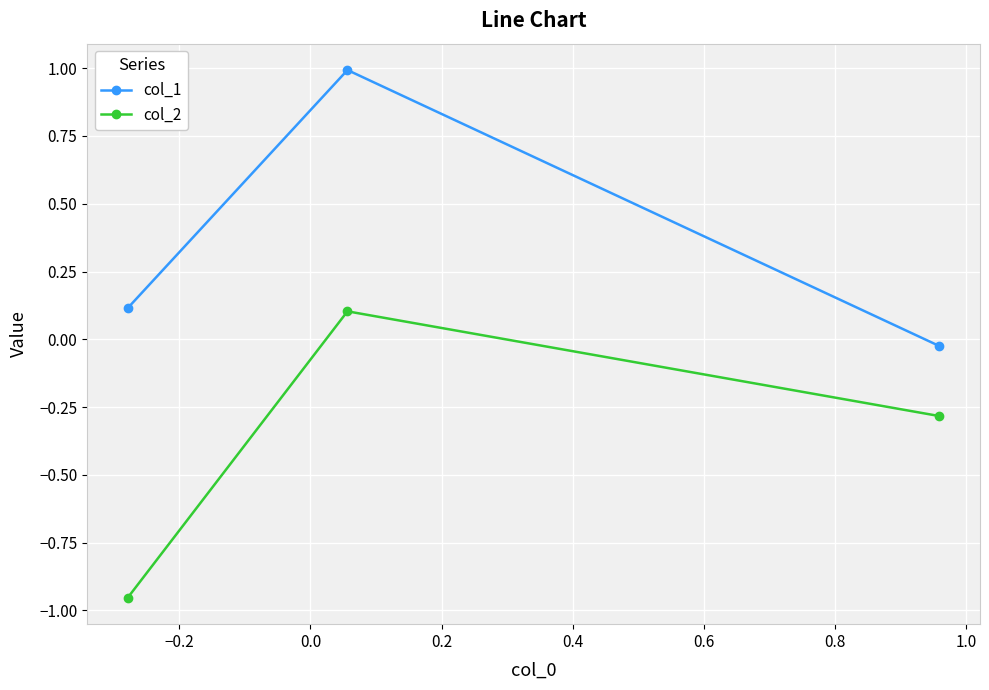

Which series has the largest total across all categories?

col_1